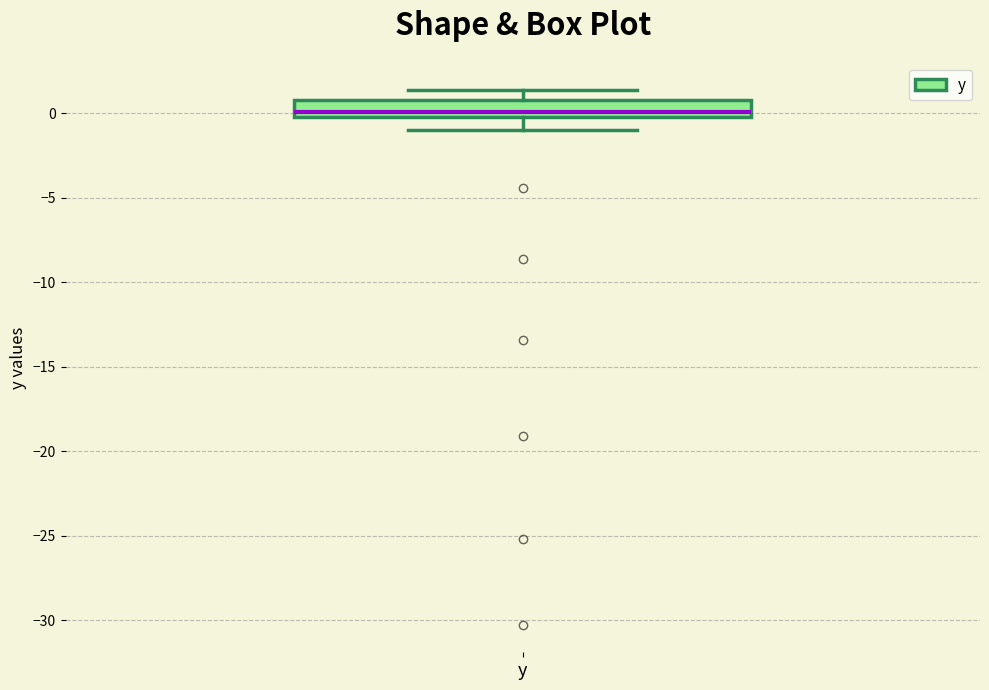

Transcribe this box plot: give where the median line is, the range the box spans, and where the two whiskers end, as read against the y-axis. The values are not printed on the chart, so give them approximately, as read against the axis.

median 0.0 (just above the box's lower edge), box 0.0 to 1.0, whiskers -1.0 to 1.5